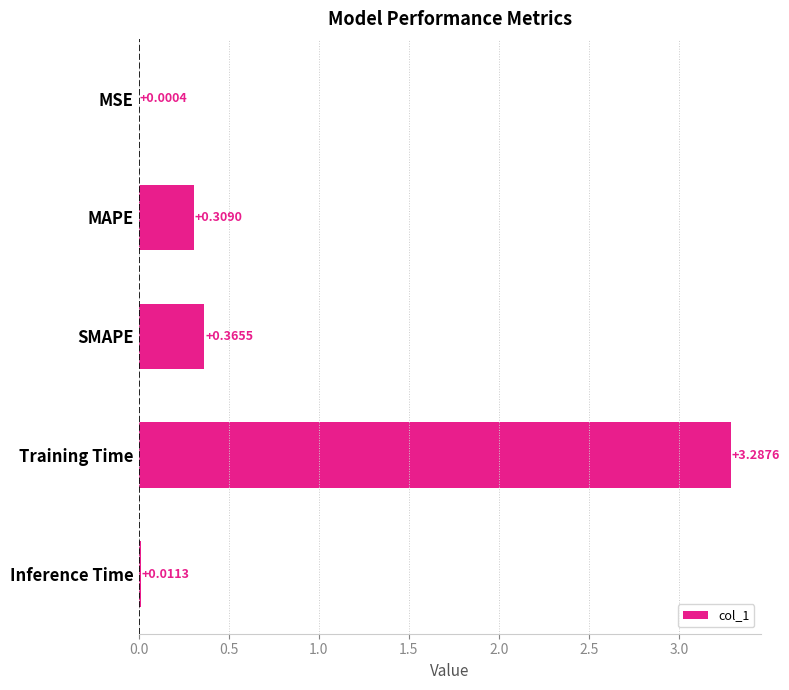

Which label corresponds to the largest value in the chart?

Training Time